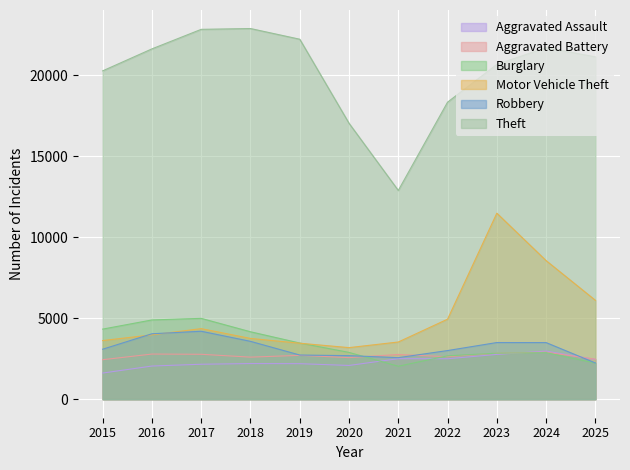

Does the chart display data point markers on the line(s)?

No